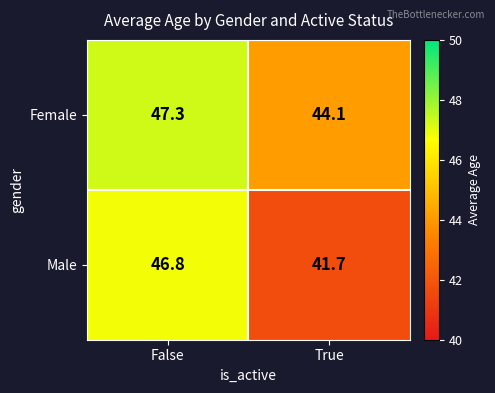

What is the maximum value shown in the chart?

47.3